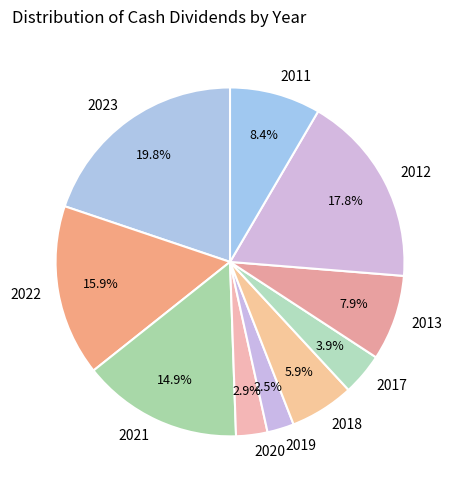

The 2021 slice represents 15% of the pie. True or false?

True